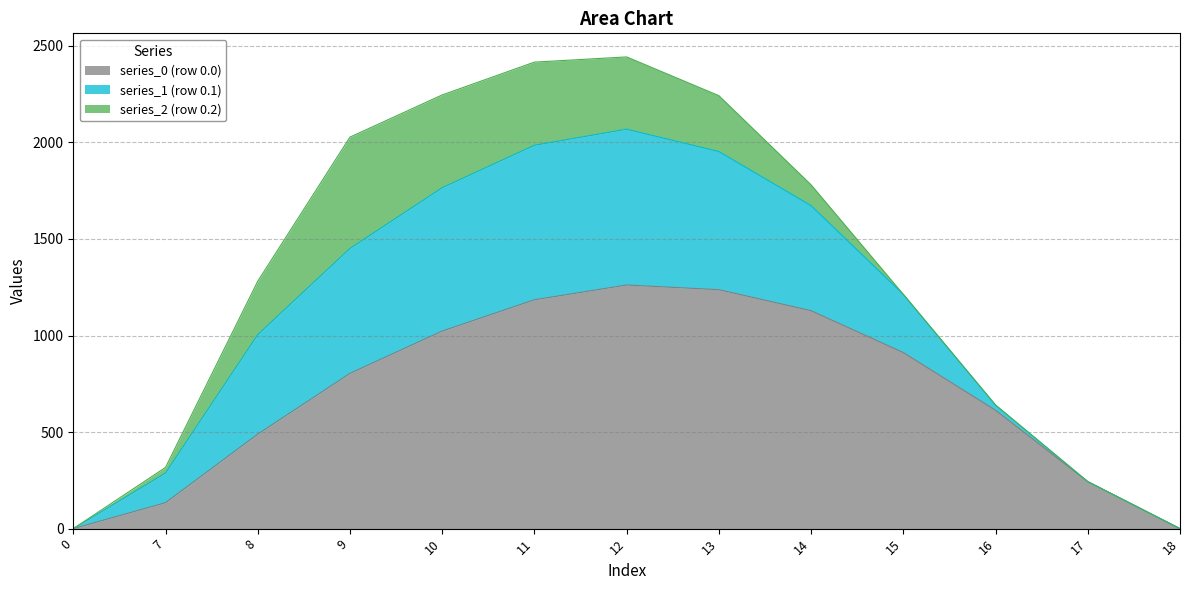

Rank the categories by series_1 value from highest to lowest.

12, 11, 10, 13, 9, 14, 8, 15, 7, 16, 0, 17, 18